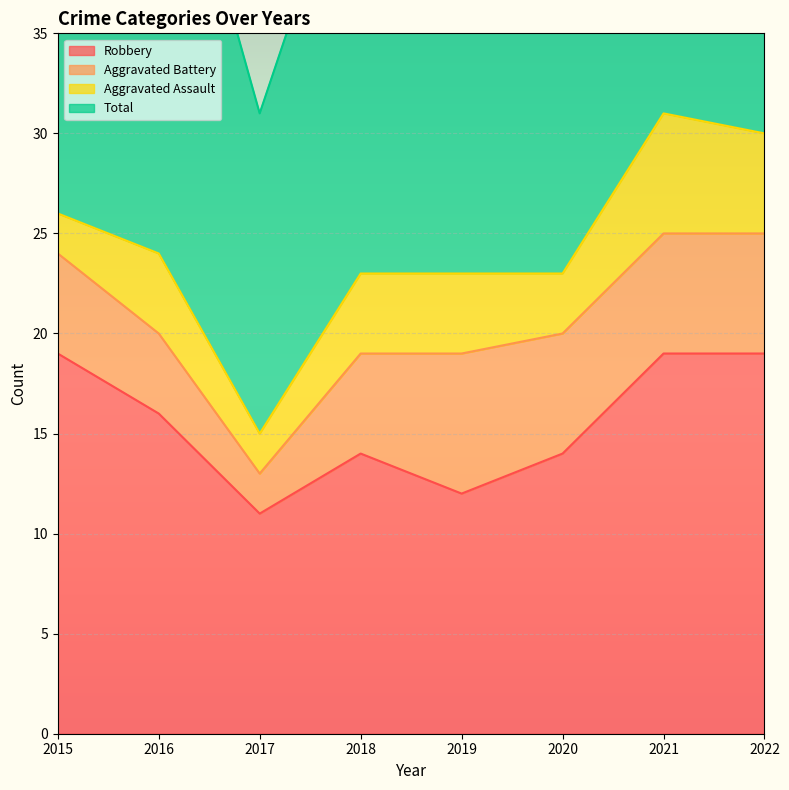

Is it true that Robbery equals 19 at 2022?

True